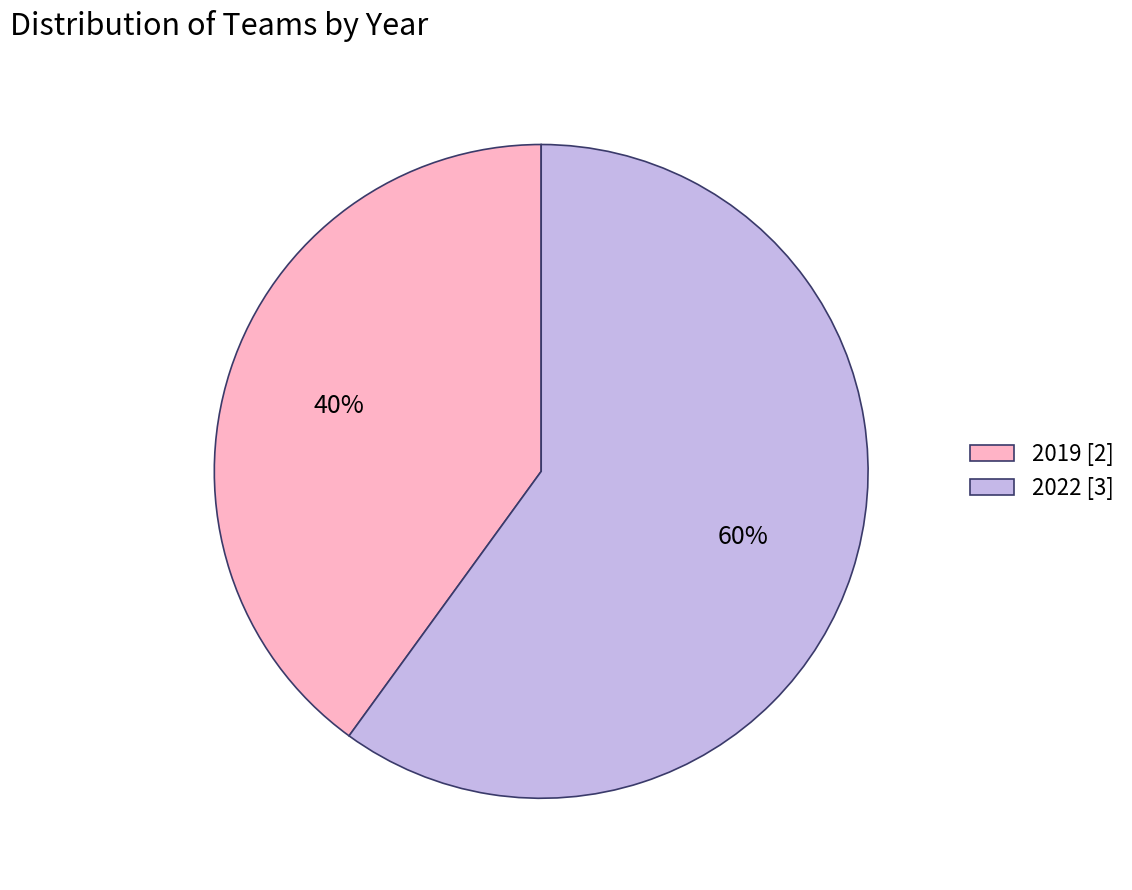

To the nearest percent, what is the average slice percentage?

50%